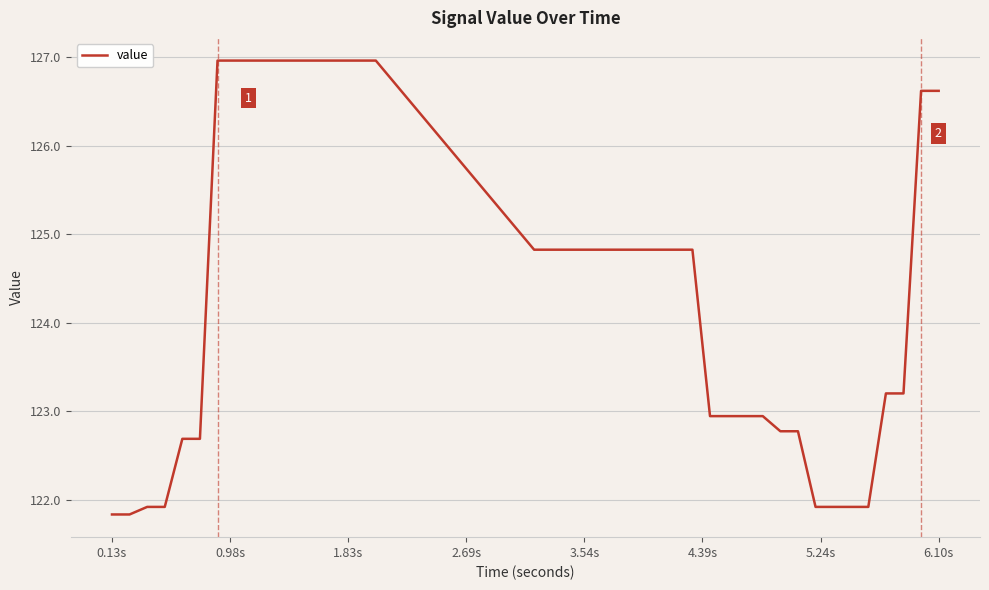

What is the difference between the maximum and minimum values?

5.1